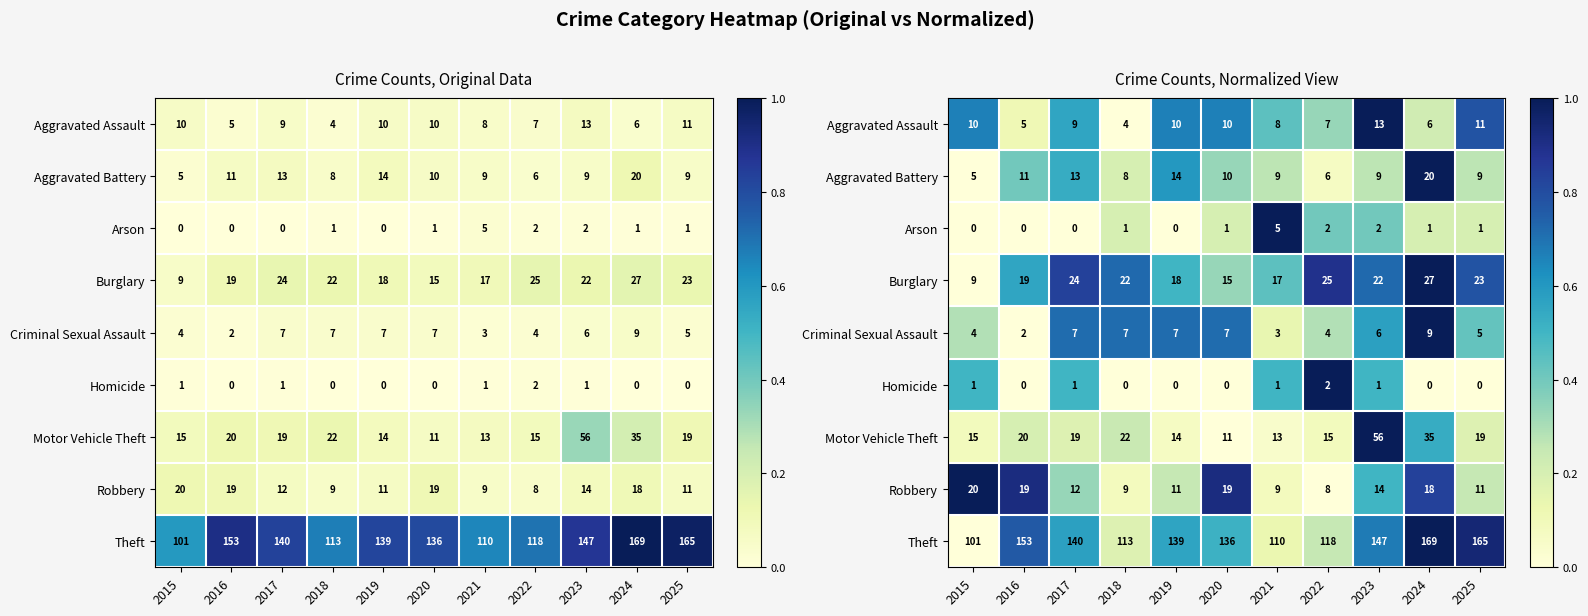

What is the difference between the Burglary values at 2019 and 2023?

0.2